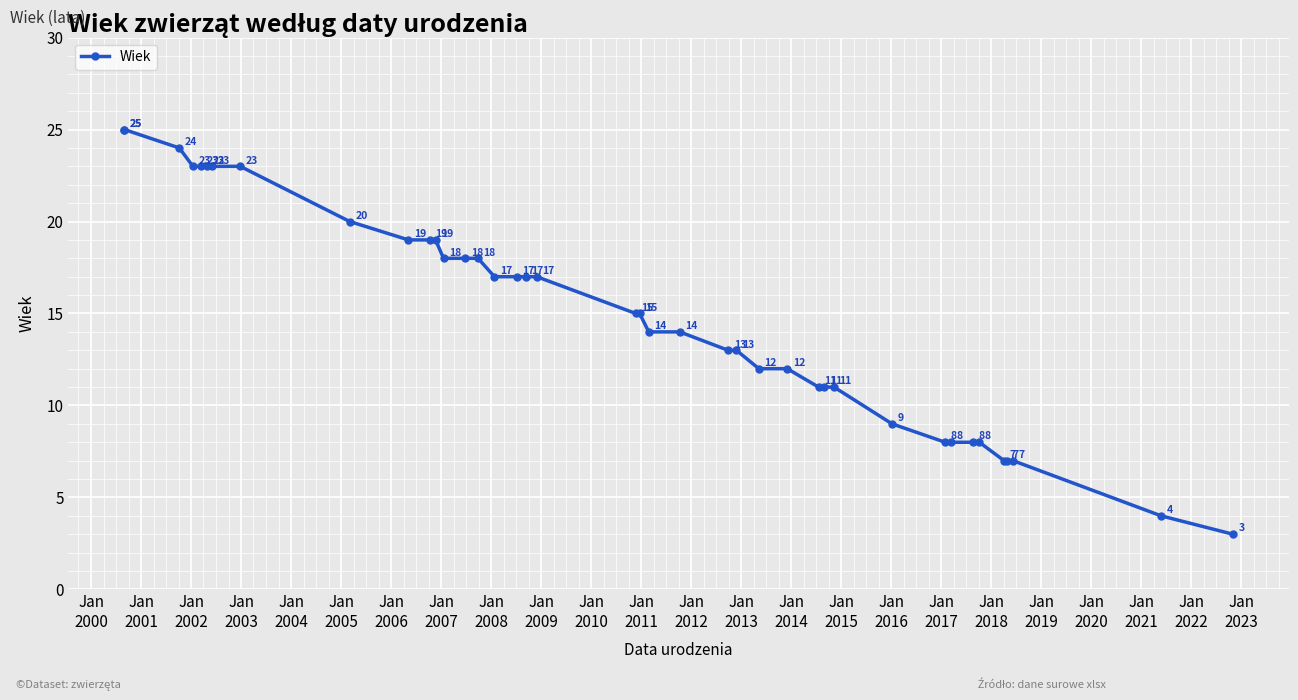

How many data points are less than 15?

19